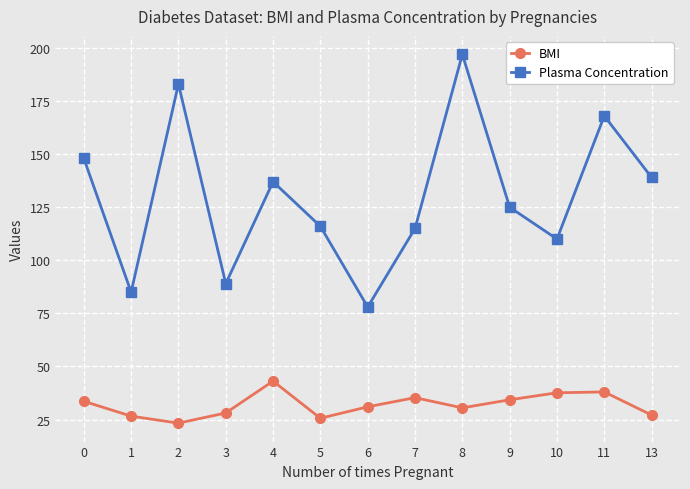

What is the sum of the BMI values at 11 and 9?

72.3